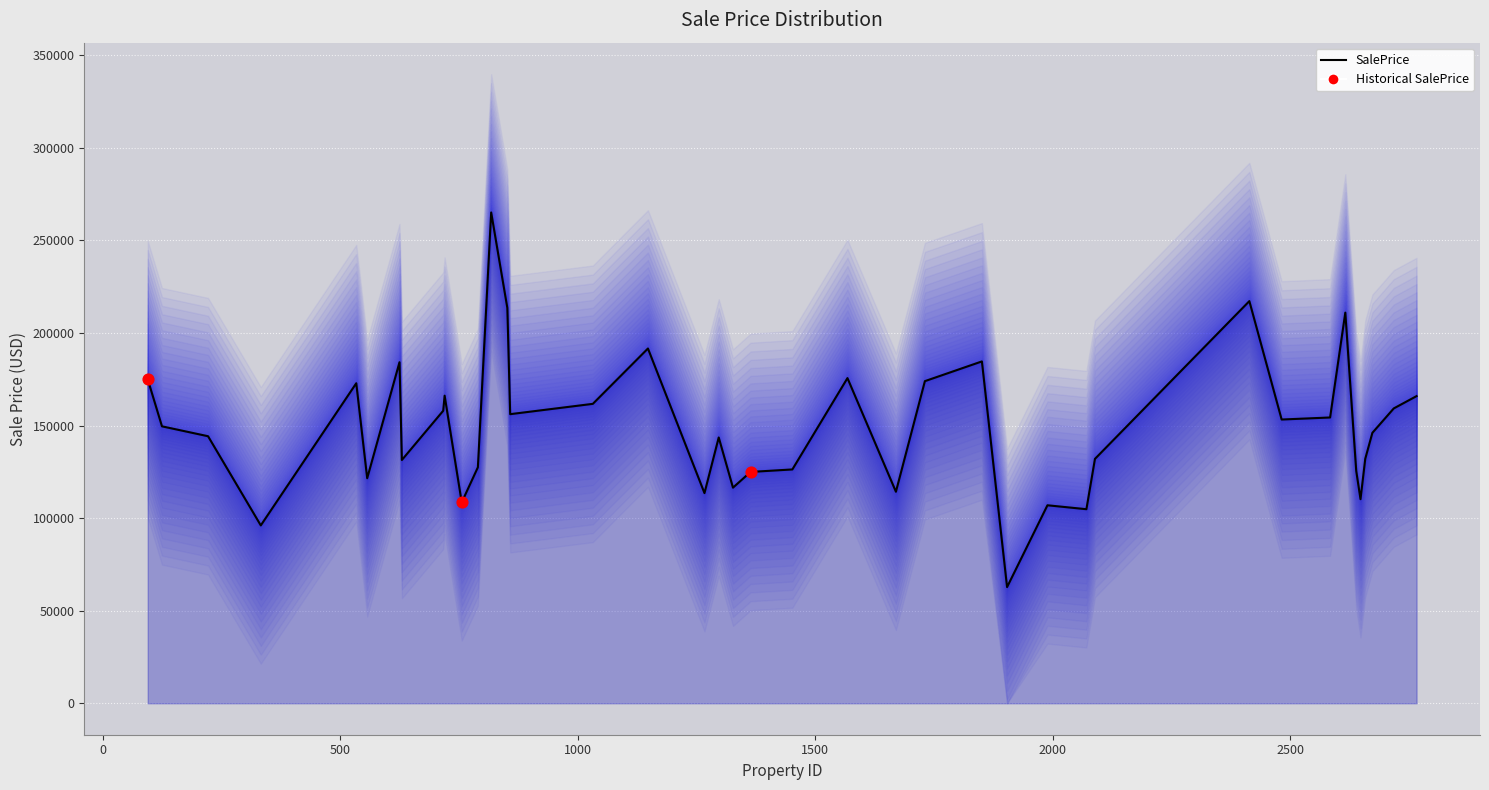

Between 2584 and 222, which is larger?

2584